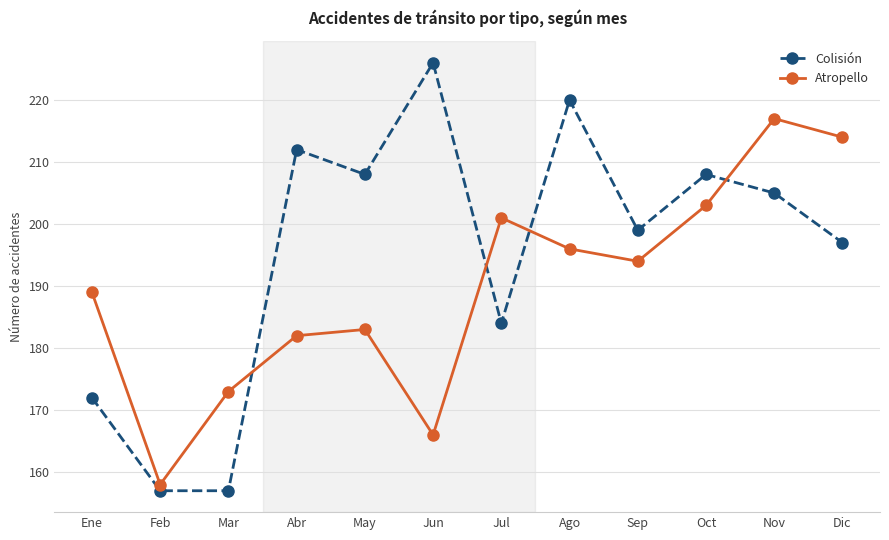

Reading left to right, extract all data points from this chart.

Colisión: 172	157	157	212	208	226	184	220	199	208	205	197
Atropello: 189	158	173	182	183	166	201	196	194	203	217	214